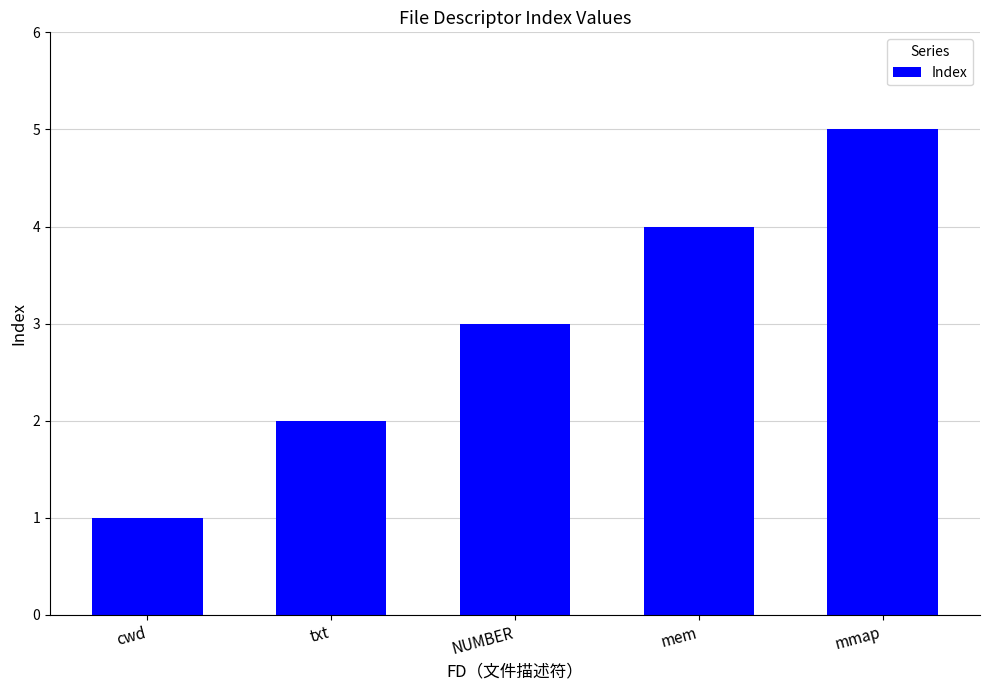

What is the difference between the maximum and minimum values?

4